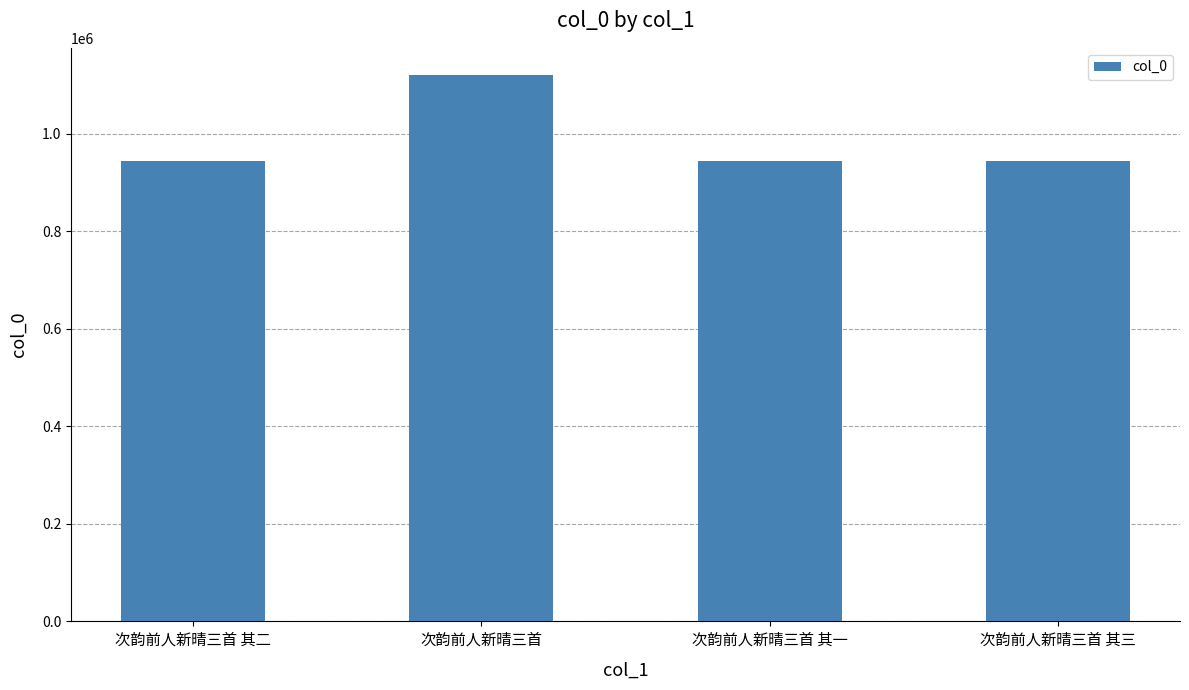

Approximately how many times larger is the value at 次韵前人新晴三首 compared to 次韵前人新晴三首 其二?

1.2